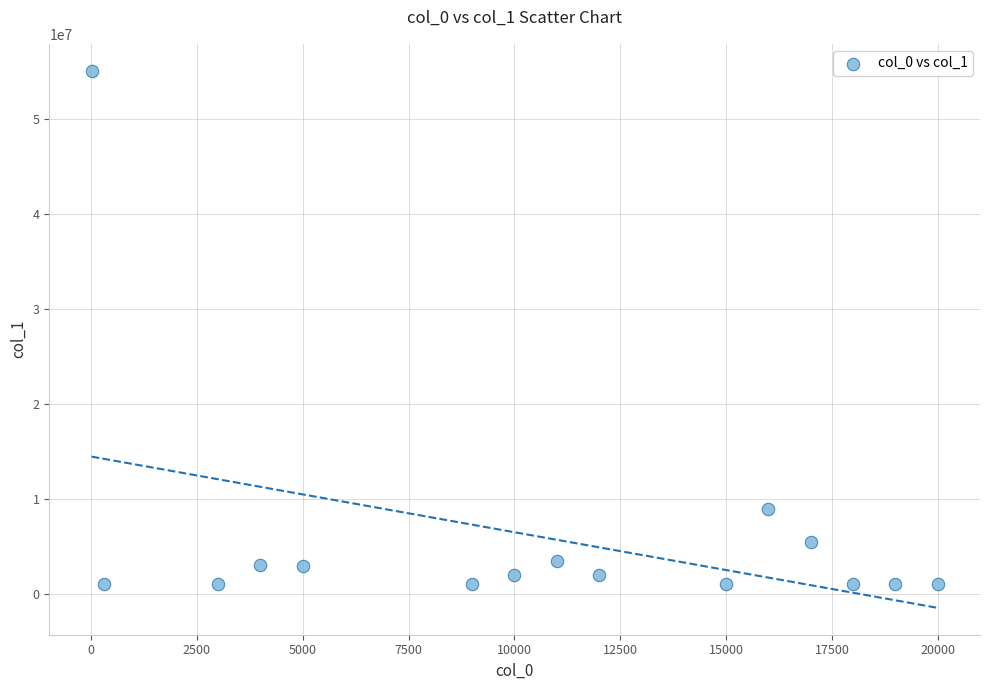

What Y value in the scatter plot is closest to 28034400?

8978100